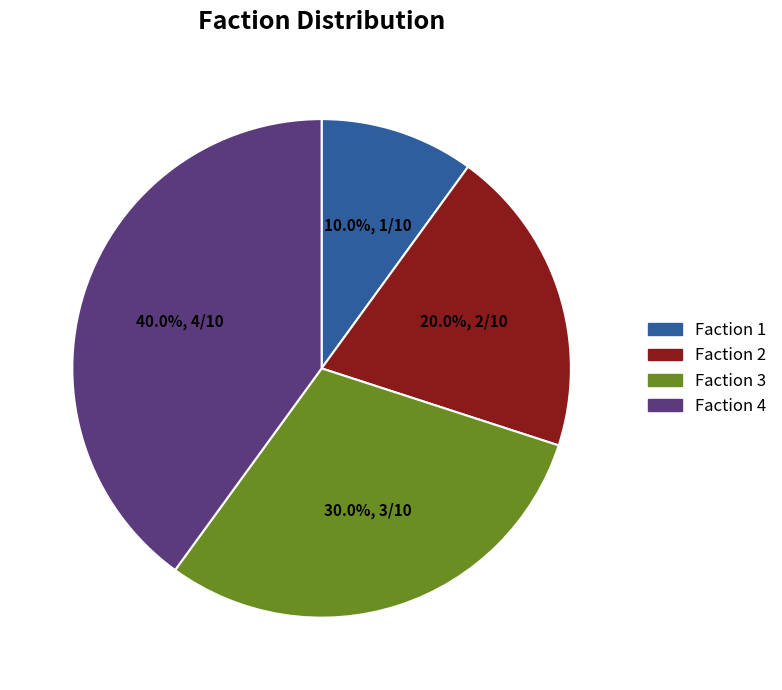

Does any single category account for the majority?

No